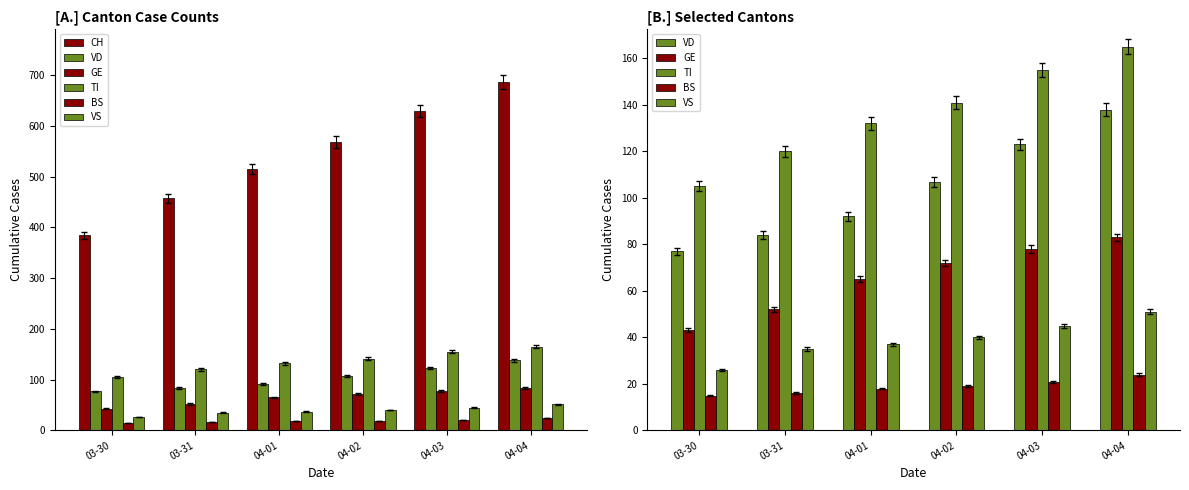

How many groups of bars are there?

6